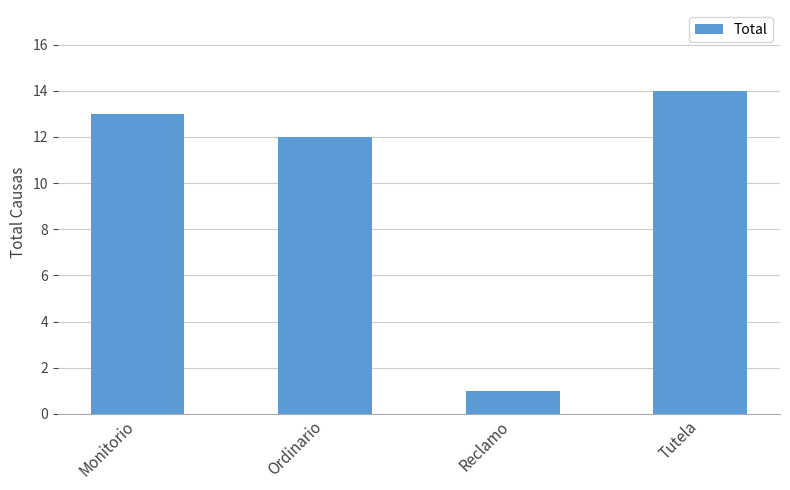

What is the label of the 4th bar from the left?

Tutela